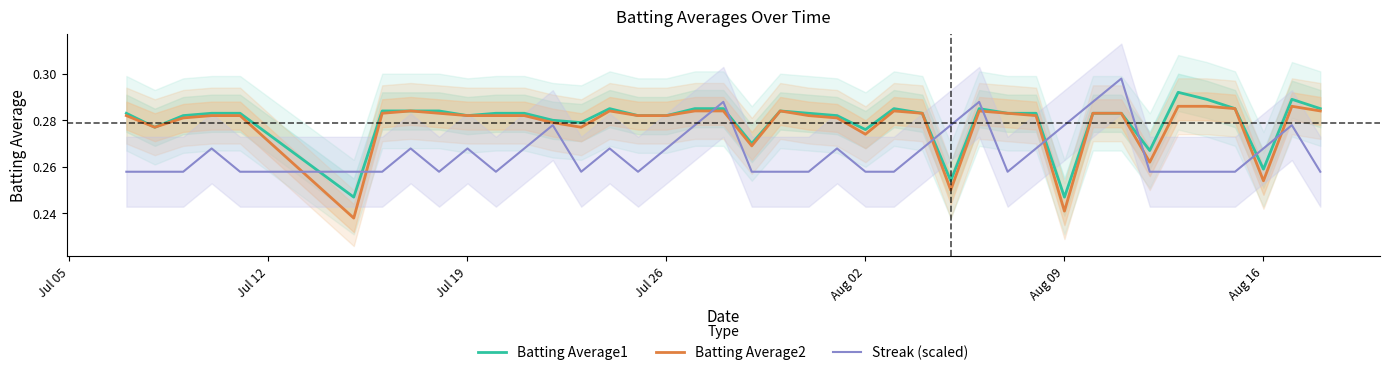

True or false: Batting Average1 and Batting Average2 cross at least once.

False